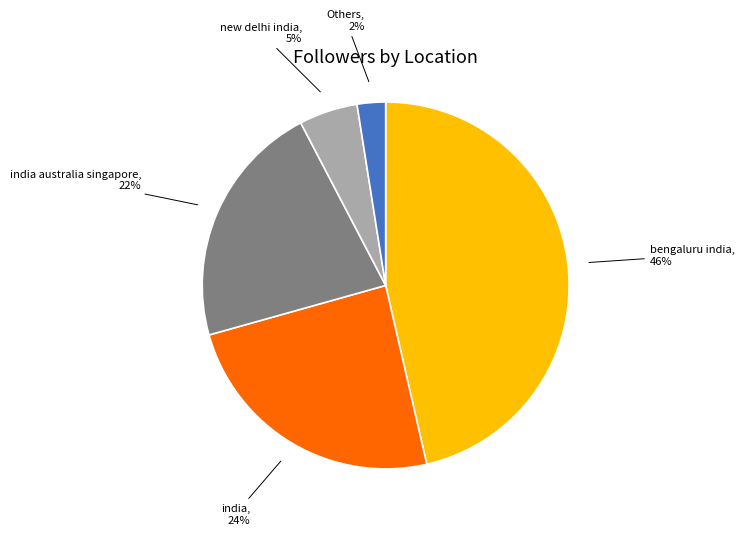

Is there any slice that represents more than half of the pie?

No